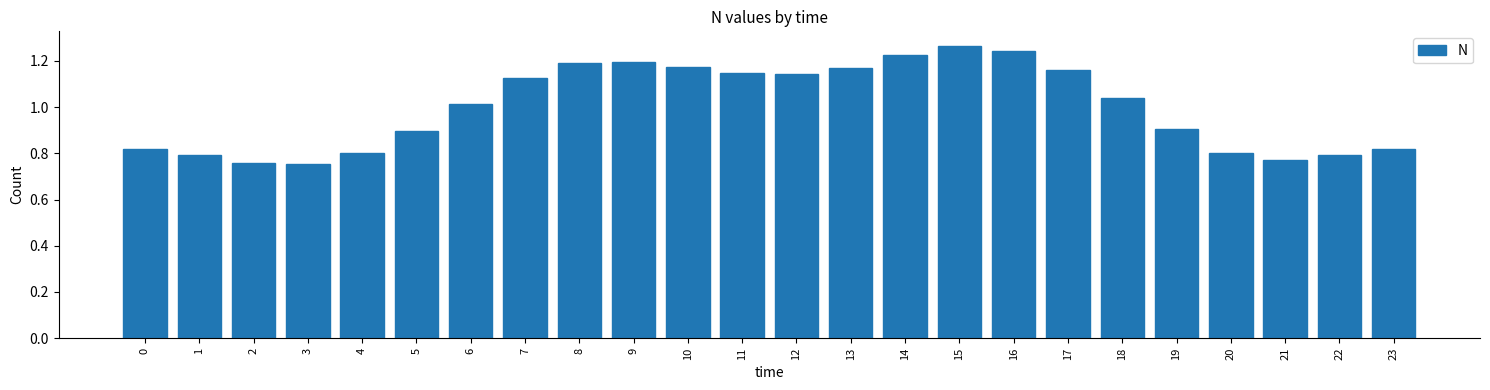

What is the change in value from 3 to 7?

+0.4